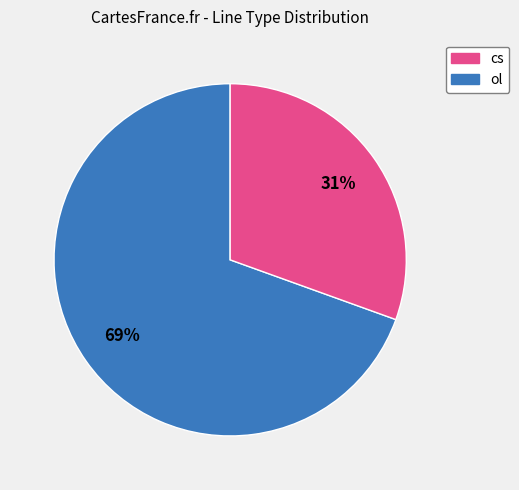

Is the sum of ol and cs greater than half?

Yes